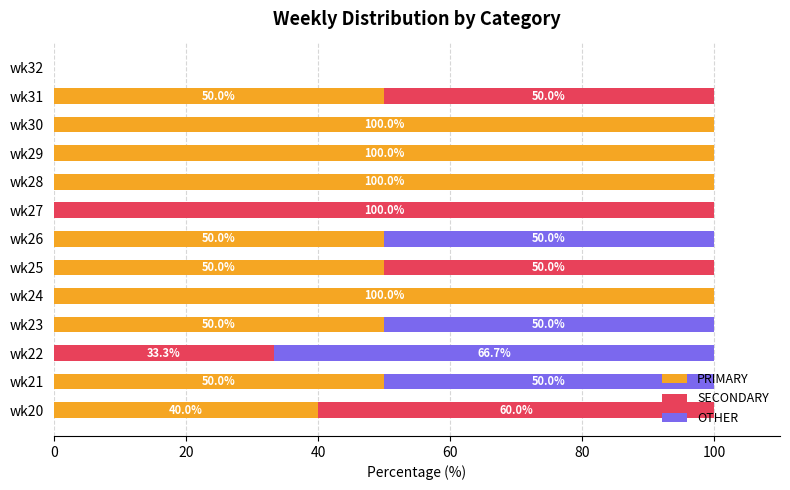

What is the total value across all series at wk25?

100.0